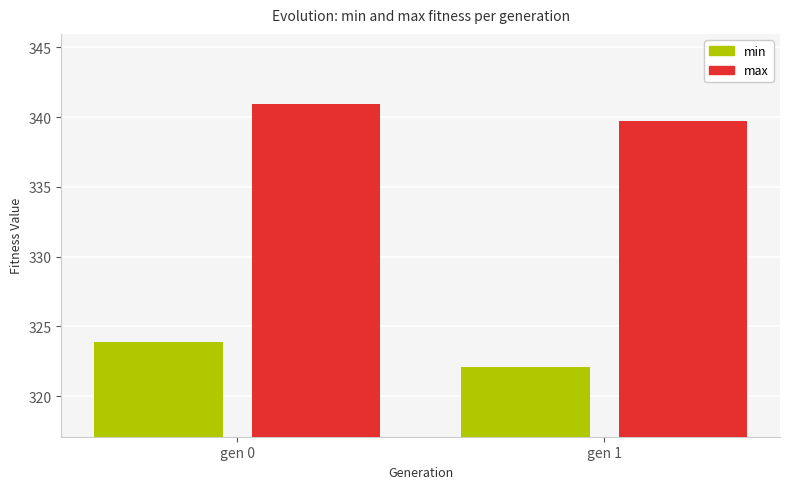

How many data points in max are less than 340?

1